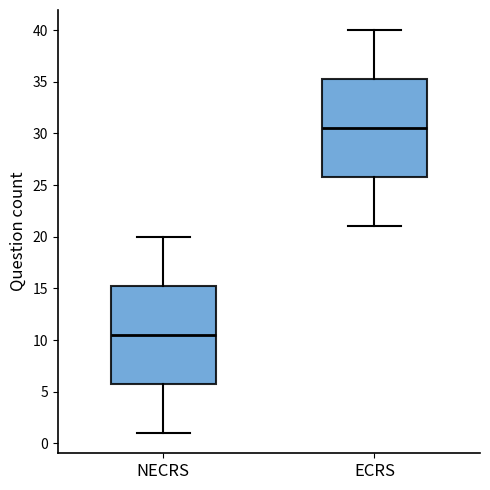

Which box's median line is the lowest?

NECRS